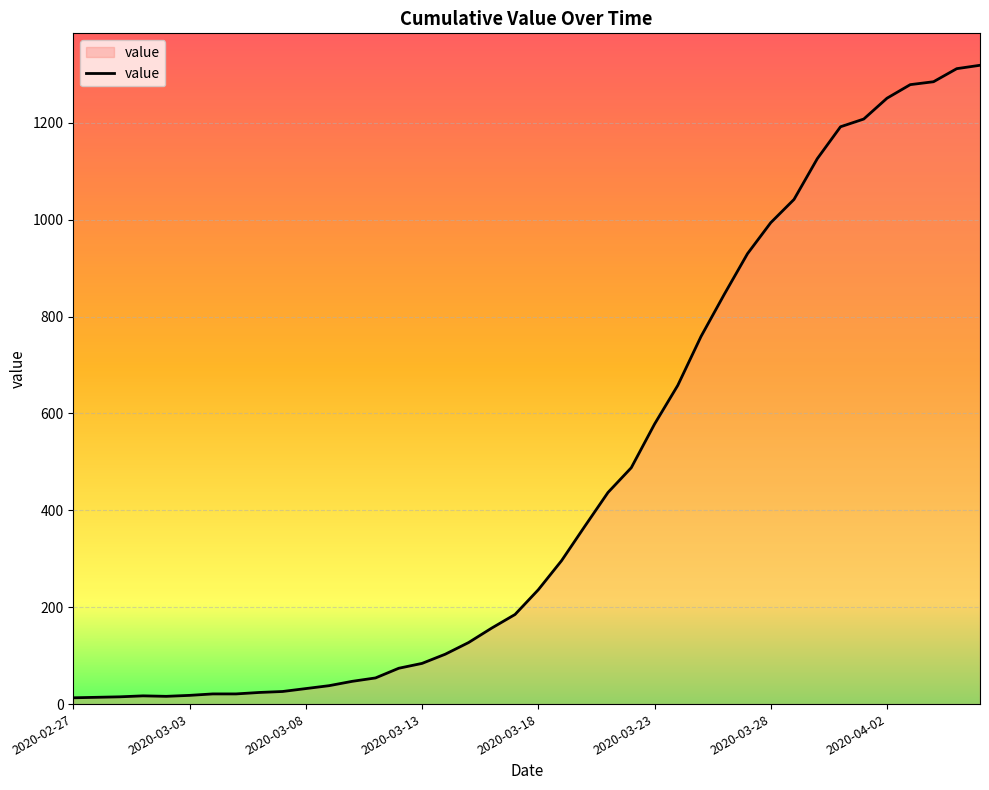

What is the greatest value displayed?

1319